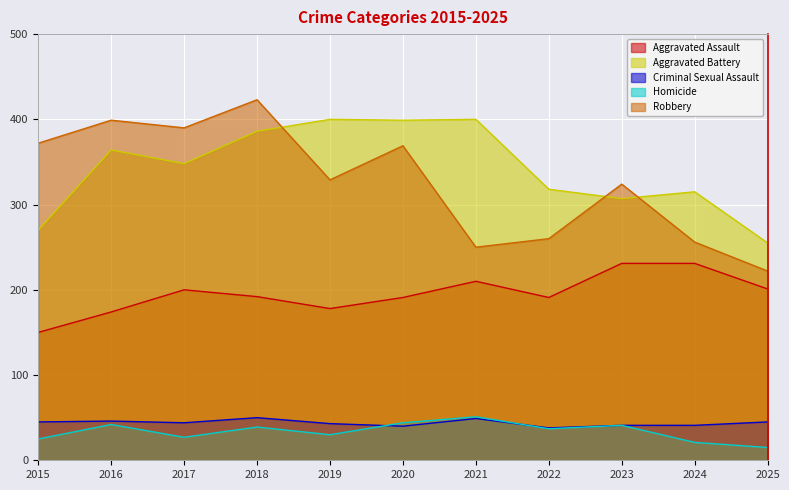

True or false: Robbery and Criminal Sexual Assault cross at least once.

False